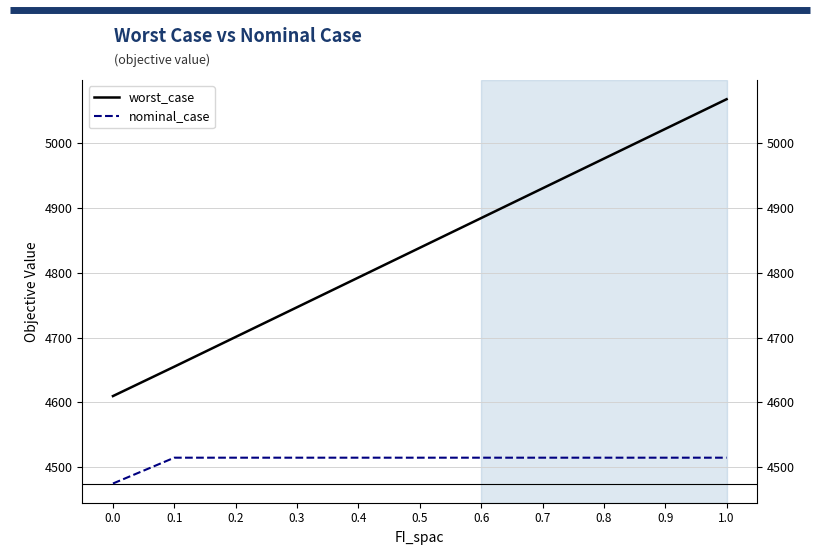

At which label does nominal_case first exceed 4514?

0.1